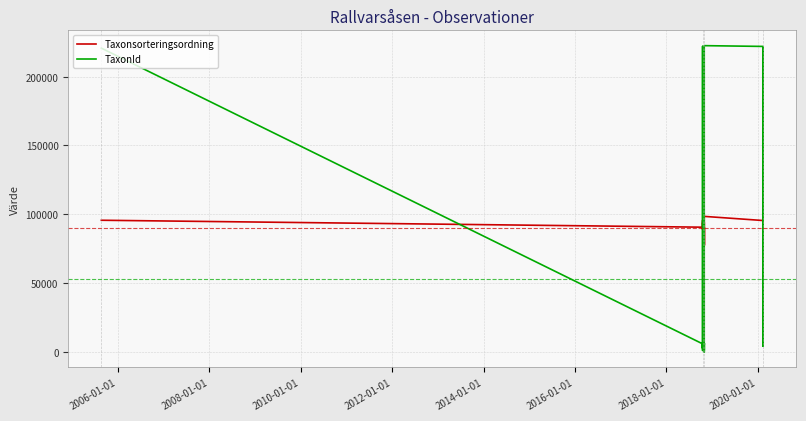

Which series has the widest spread of values?

TaxonId